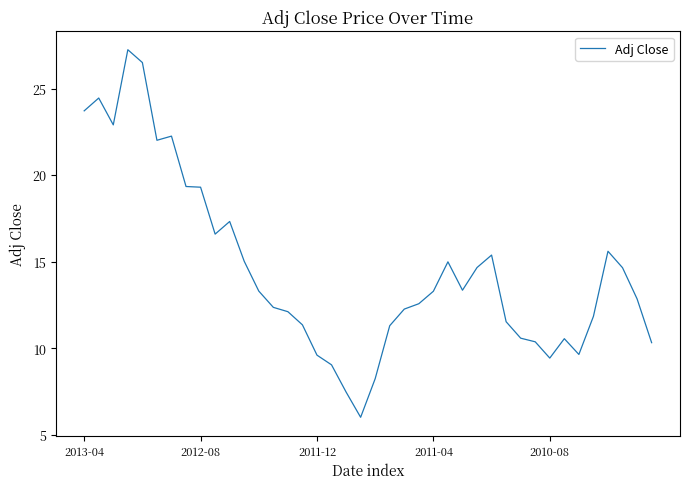

What is the difference between the maximum and minimum values?

21.2